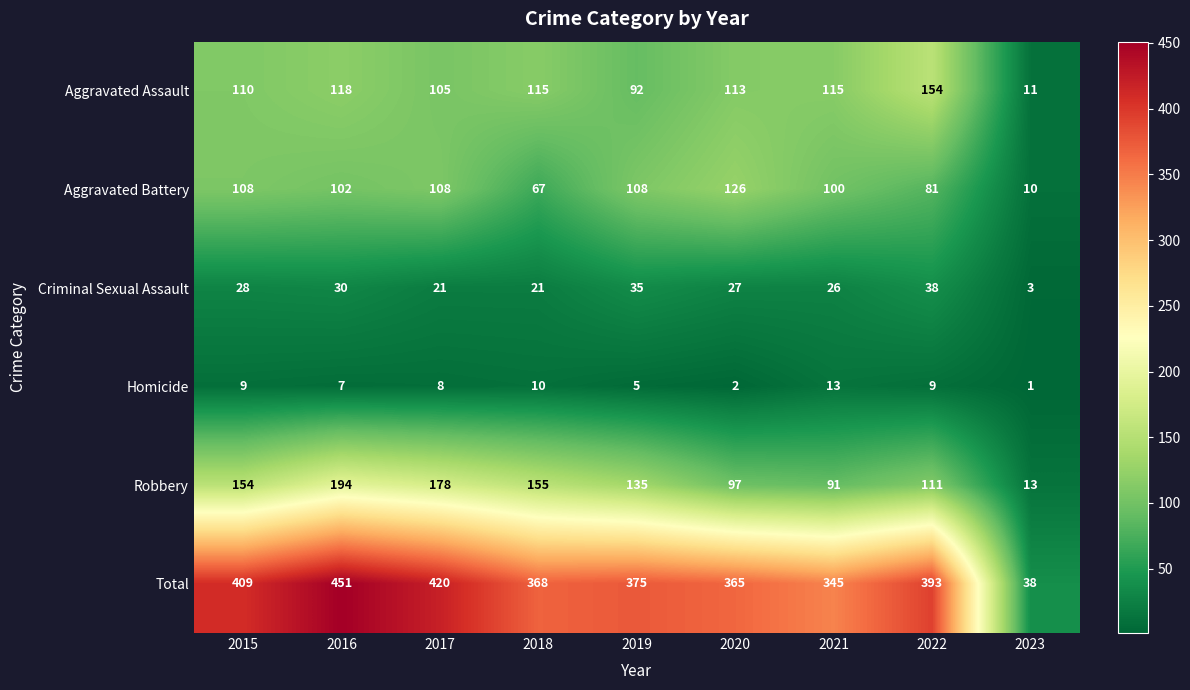

Which series has the widest spread of values?

Total